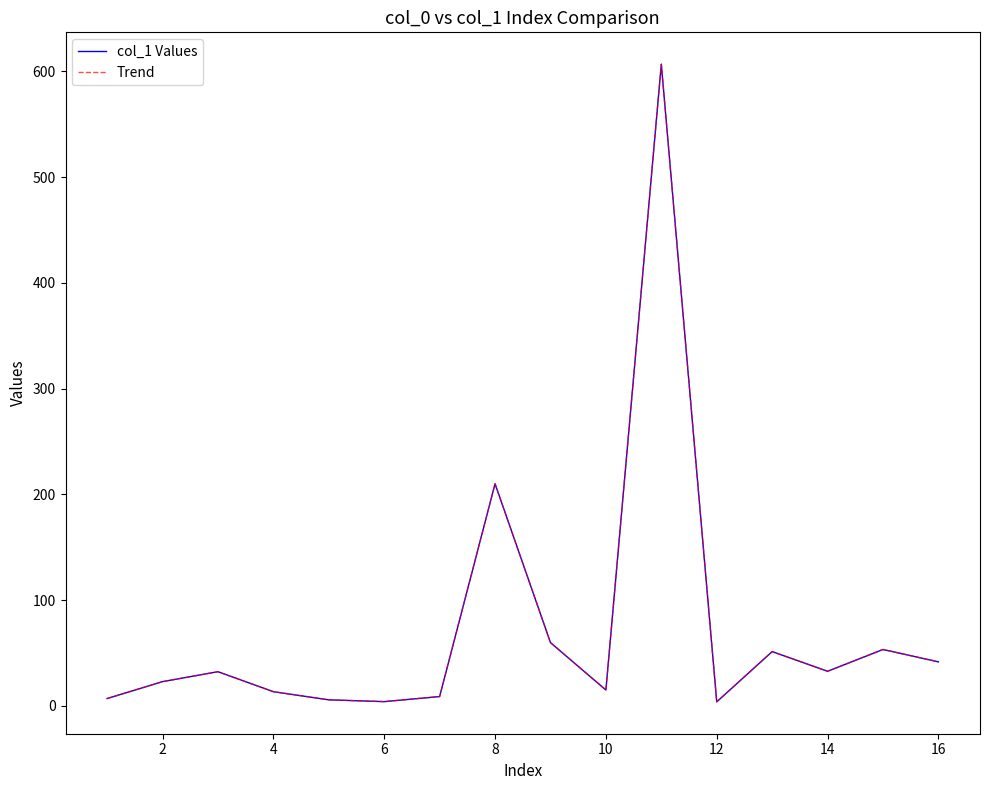

Does the chart display data point markers on the line(s)?

No